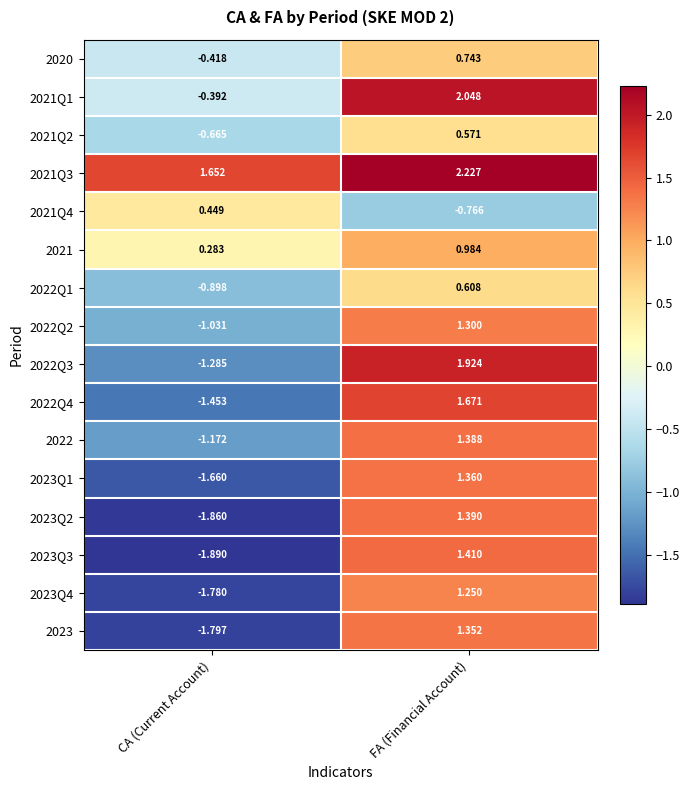

At which label is 2022Q1 closest to 0?

FA (Financial Account)